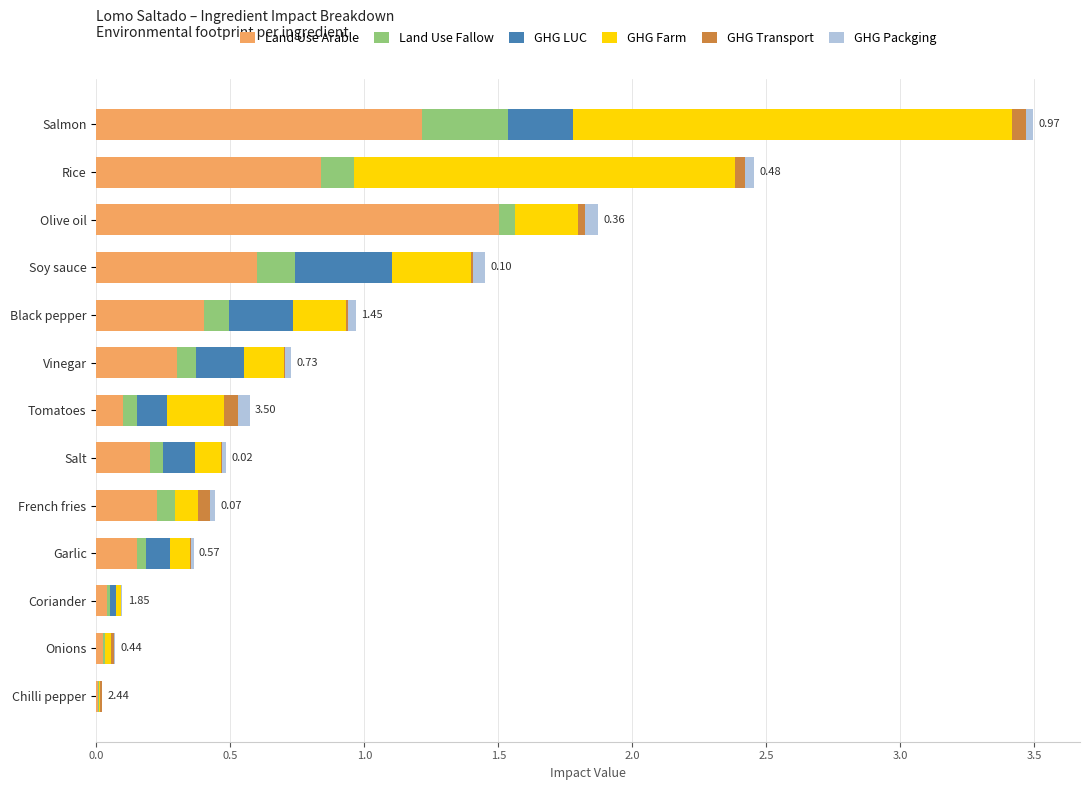

What are all the series names shown in the legend?

Land Use Arable, Land Use Fallow, GHG LUC, GHG Farm, GHG Transport, GHG Packging